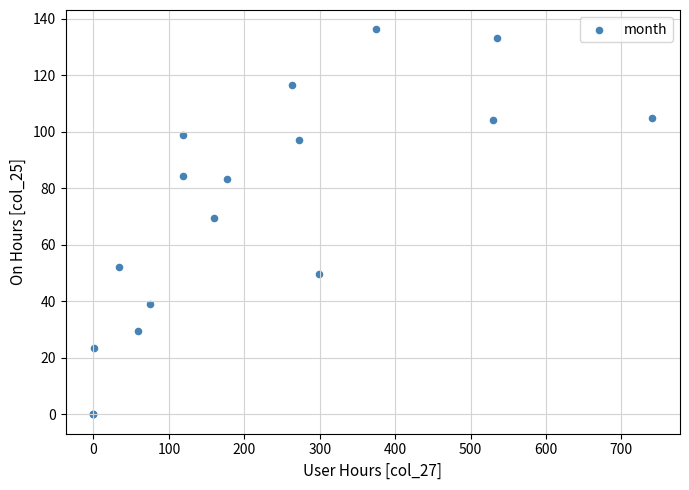

What Y value in the scatter plot is closest to 68?

69.6